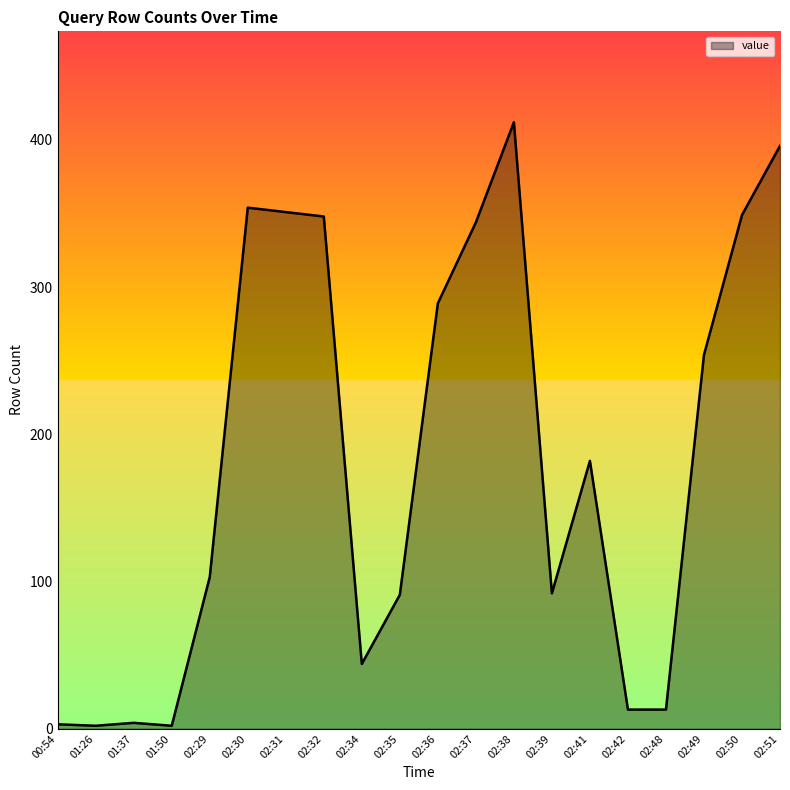

What is the difference between the second highest and minimum values?

394